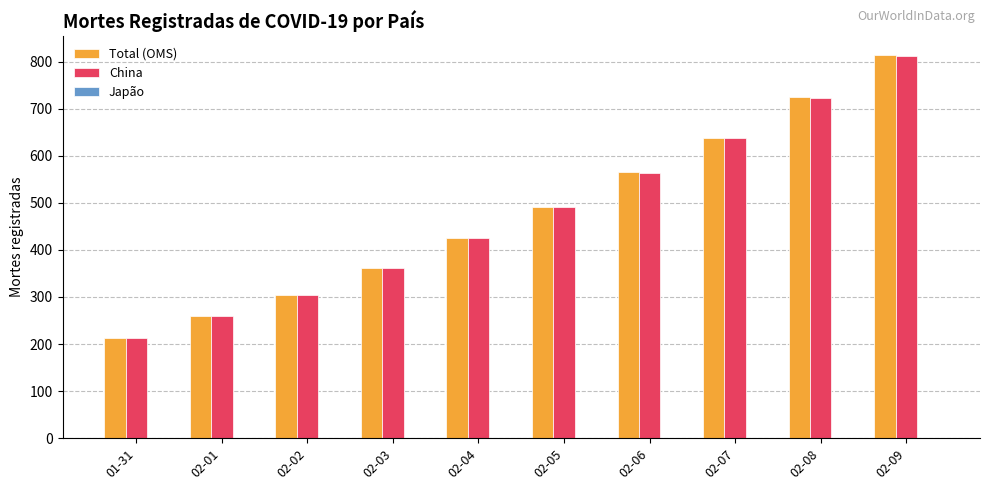

At which label is Total (OMS) closest to 513?

02-05